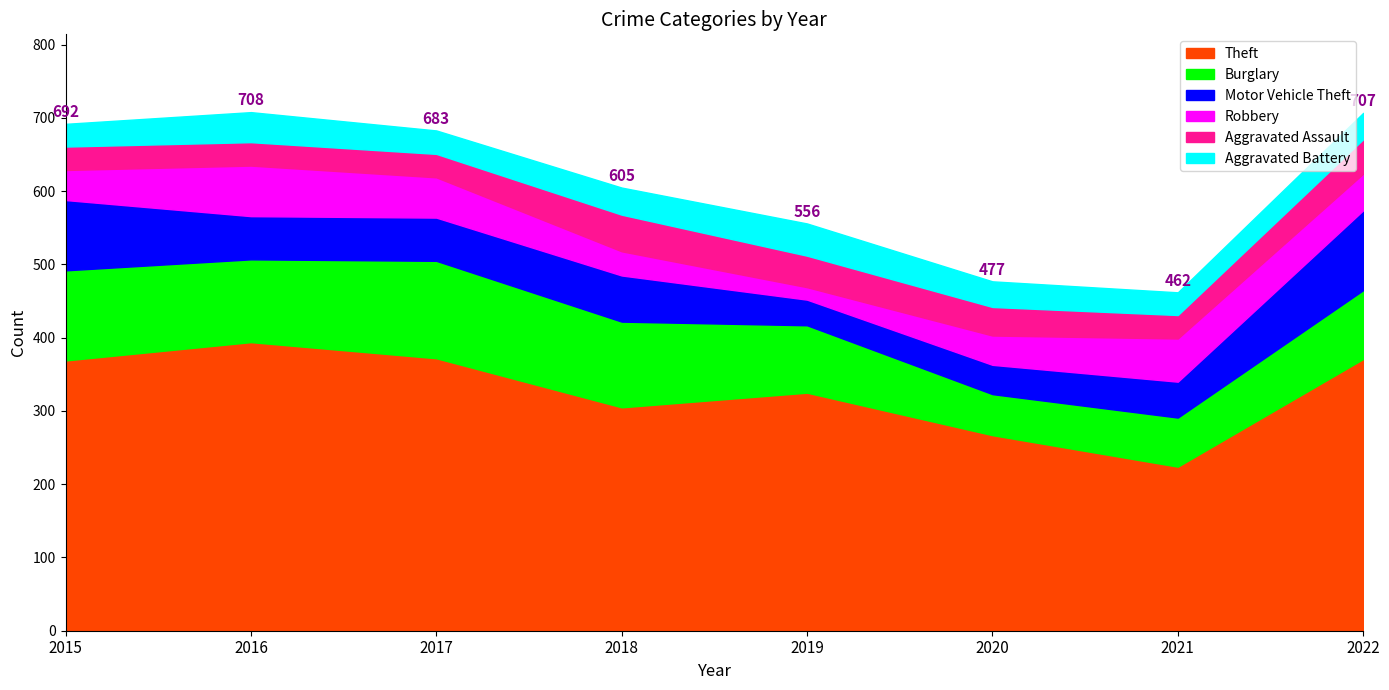

What is the value of the Motor Vehicle Theft point at the 8th from the left?

109